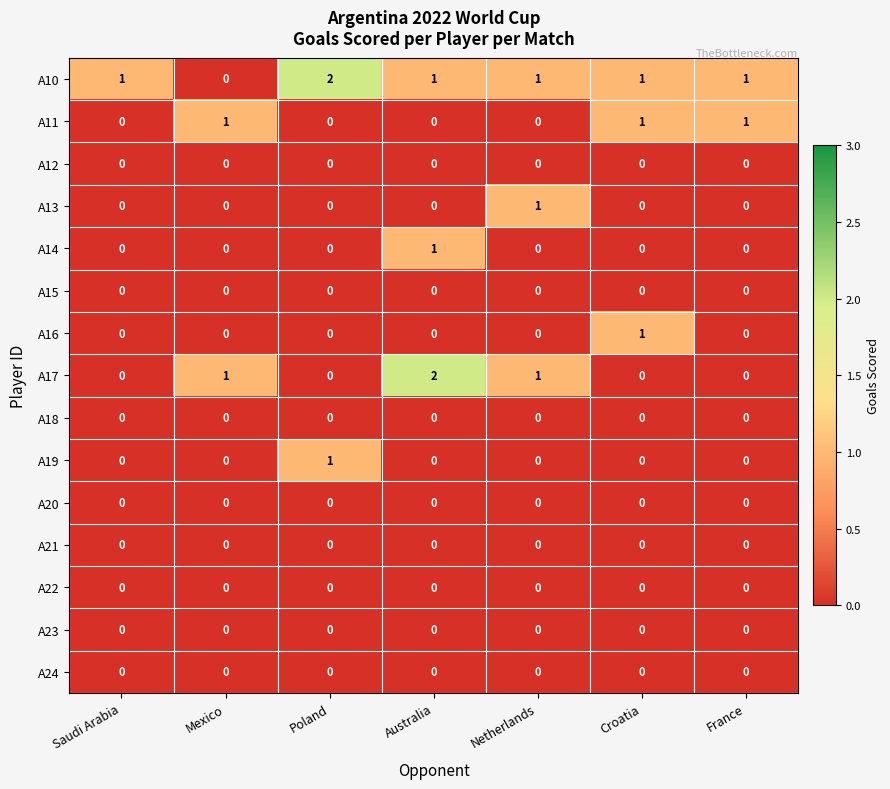

True or false: A12 has a value of 0 at Croatia.

True